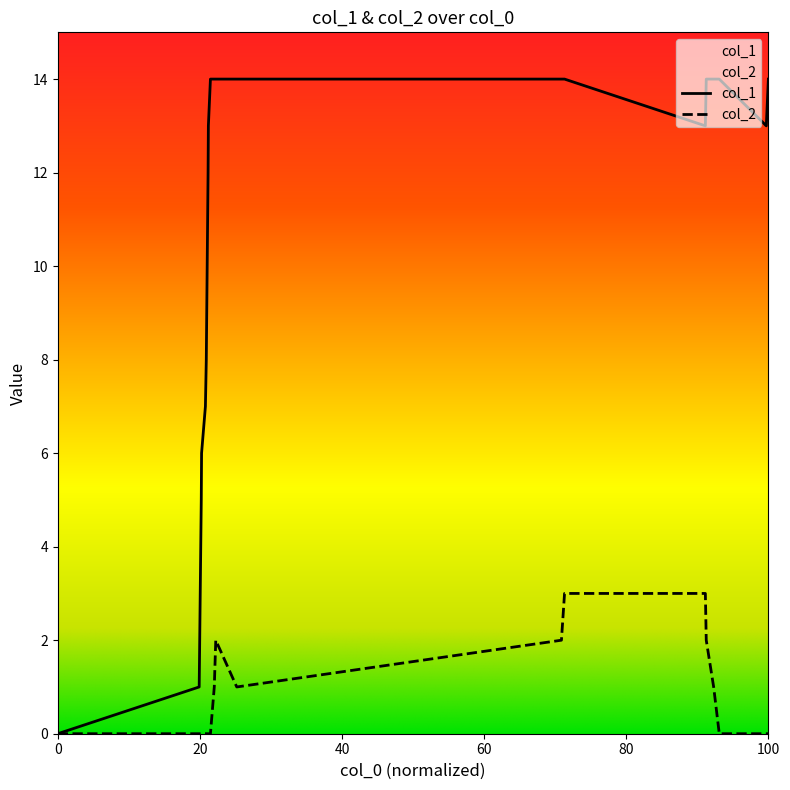

What is the maximum value shown in the chart?

14